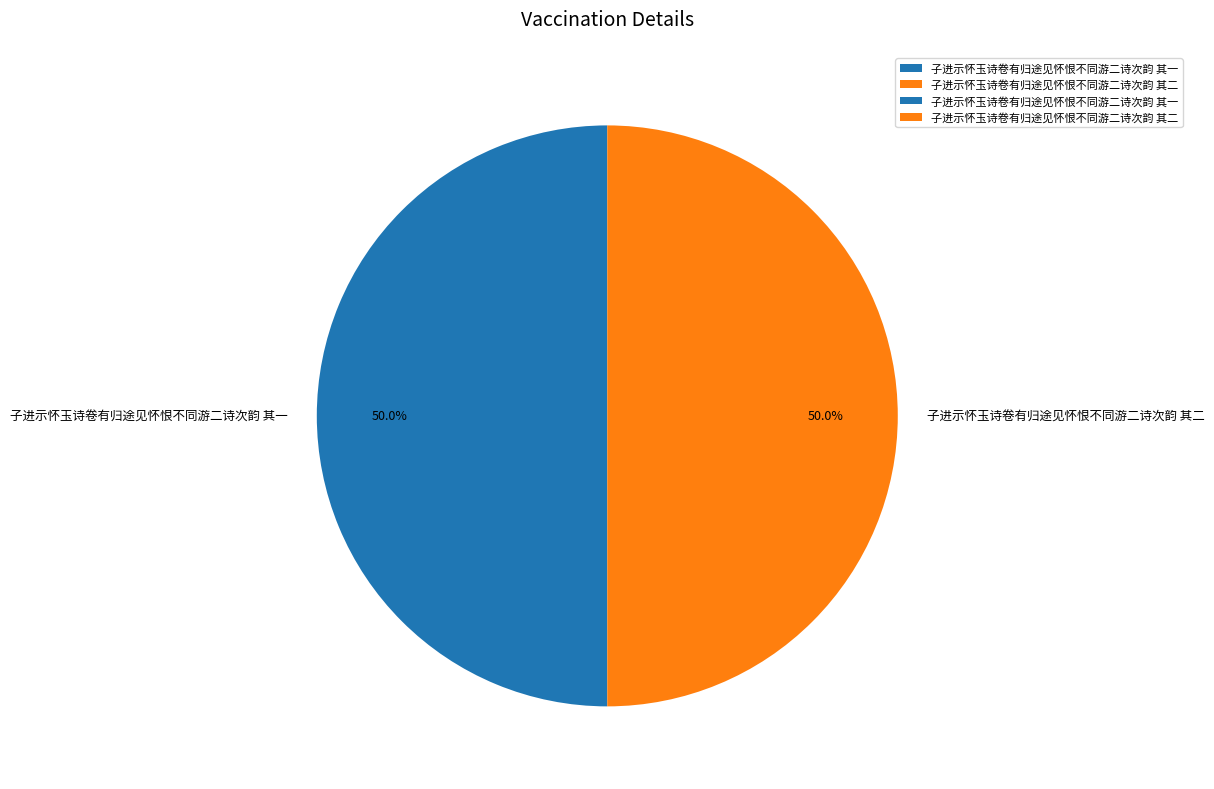

Combined, do 子进示怀玉诗卷有归途见怀恨不同游二诗次韵 其一 and 子进示怀玉诗卷有归途见怀恨不同游二诗次韵 其二 account for over 50%?

Yes